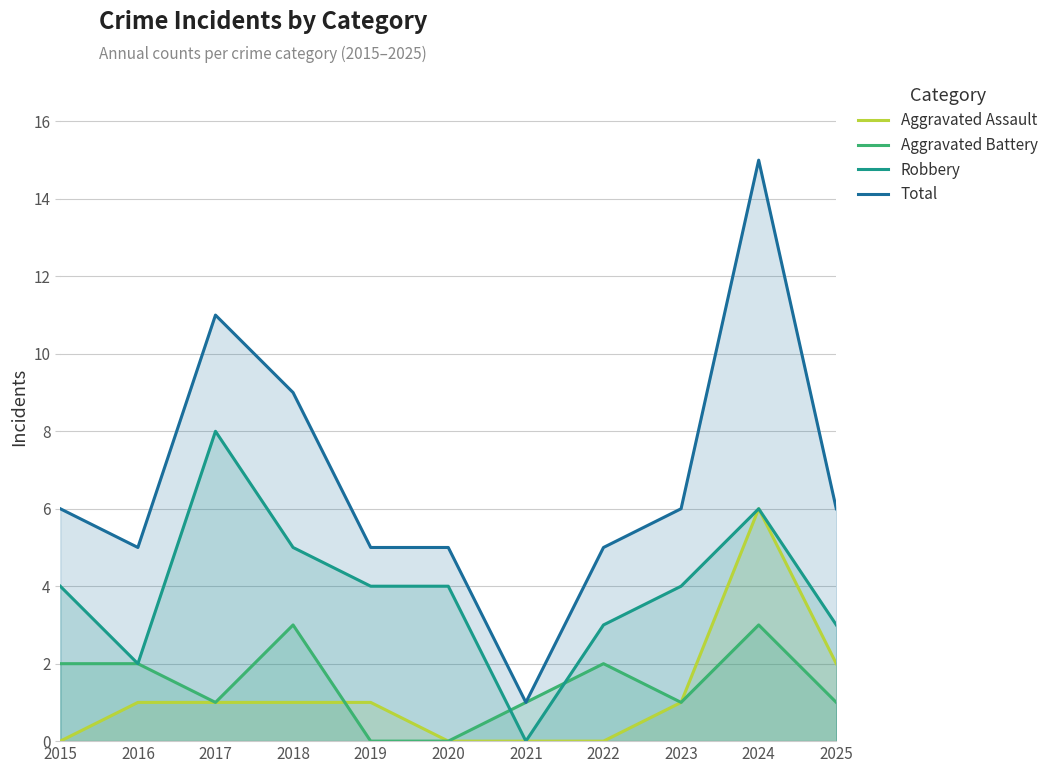

What is the difference between the maximum and minimum values in the Aggravated Assault series?

6